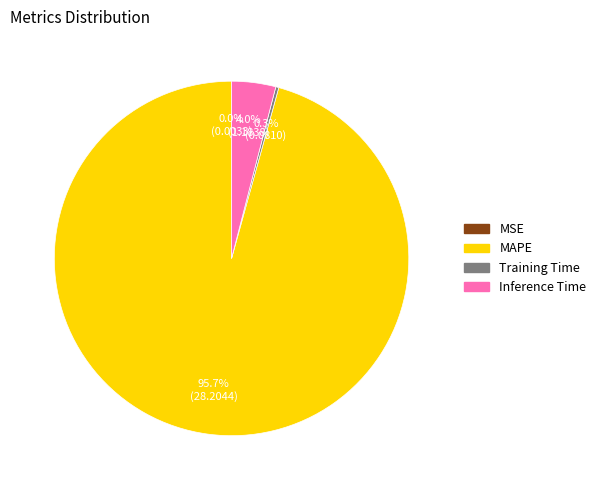

What is the largest slice in the pie chart?

MAPE